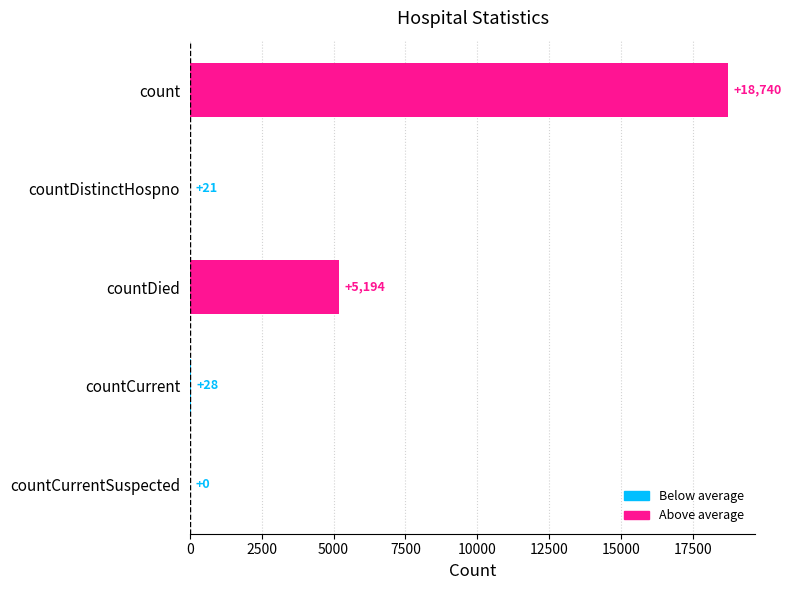

The chart shows a value of 5194 at countDied. True or false?

True